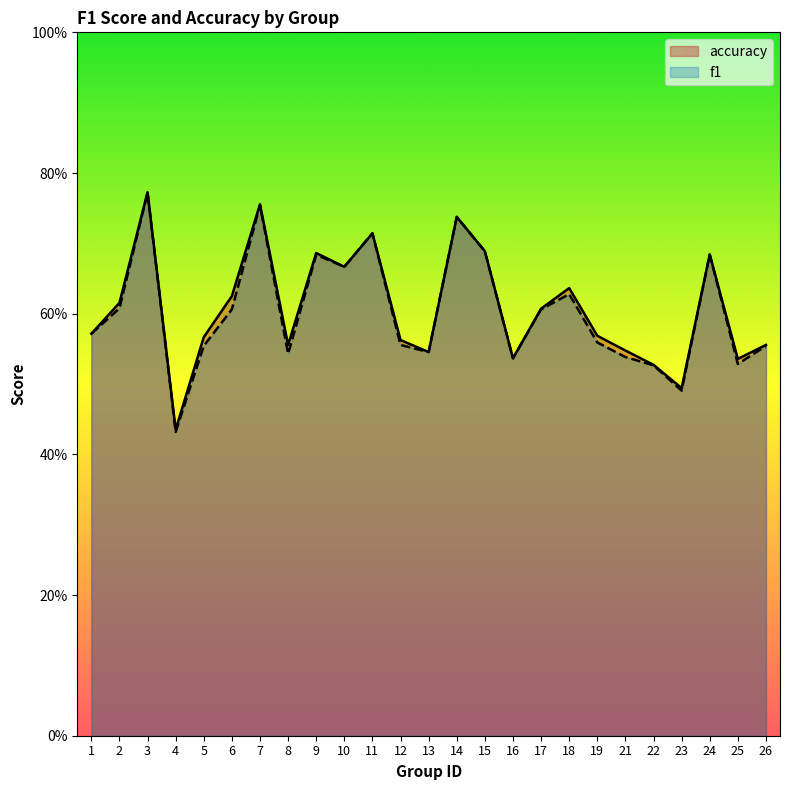

Which label corresponds to the smallest value in the chart?

4